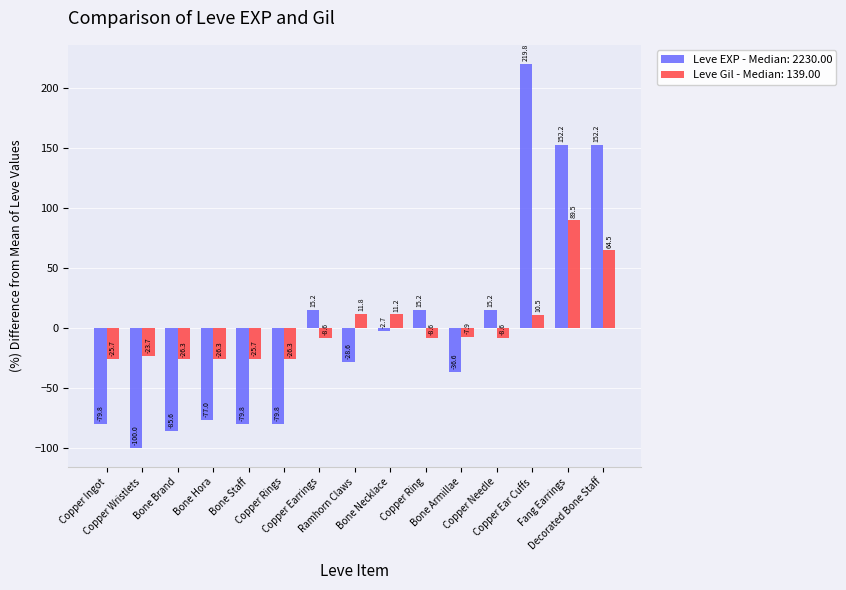

At how many categories does at least one series exceed 60?

3